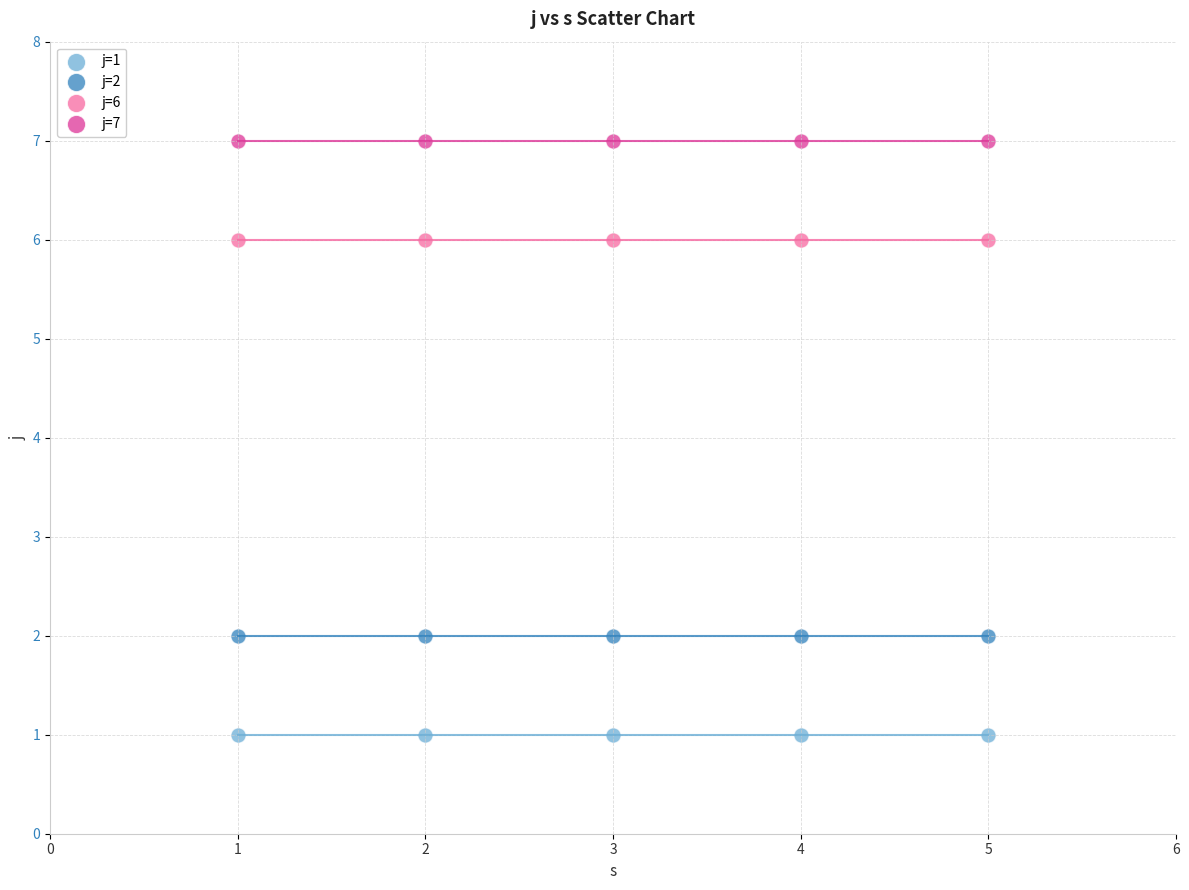

Which series reaches the maximum Y coordinate?

j=7